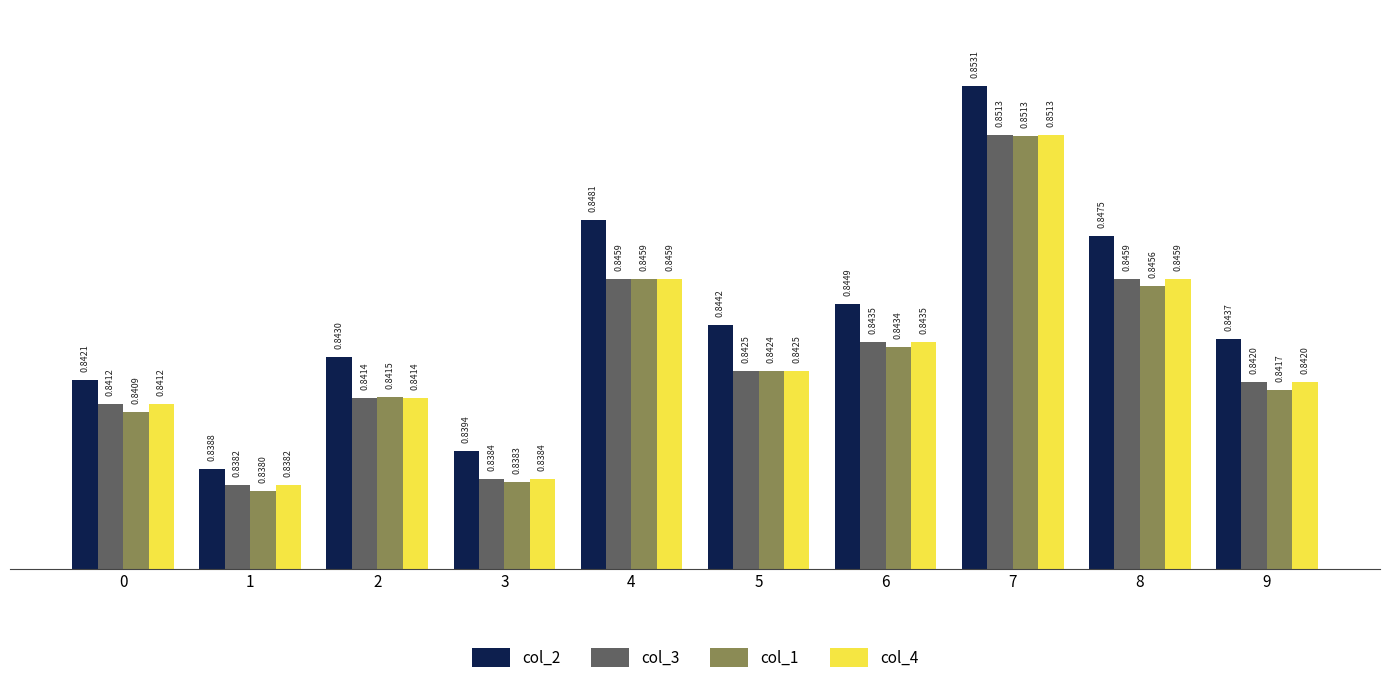

Which series has the largest range (max minus min)?

col_2